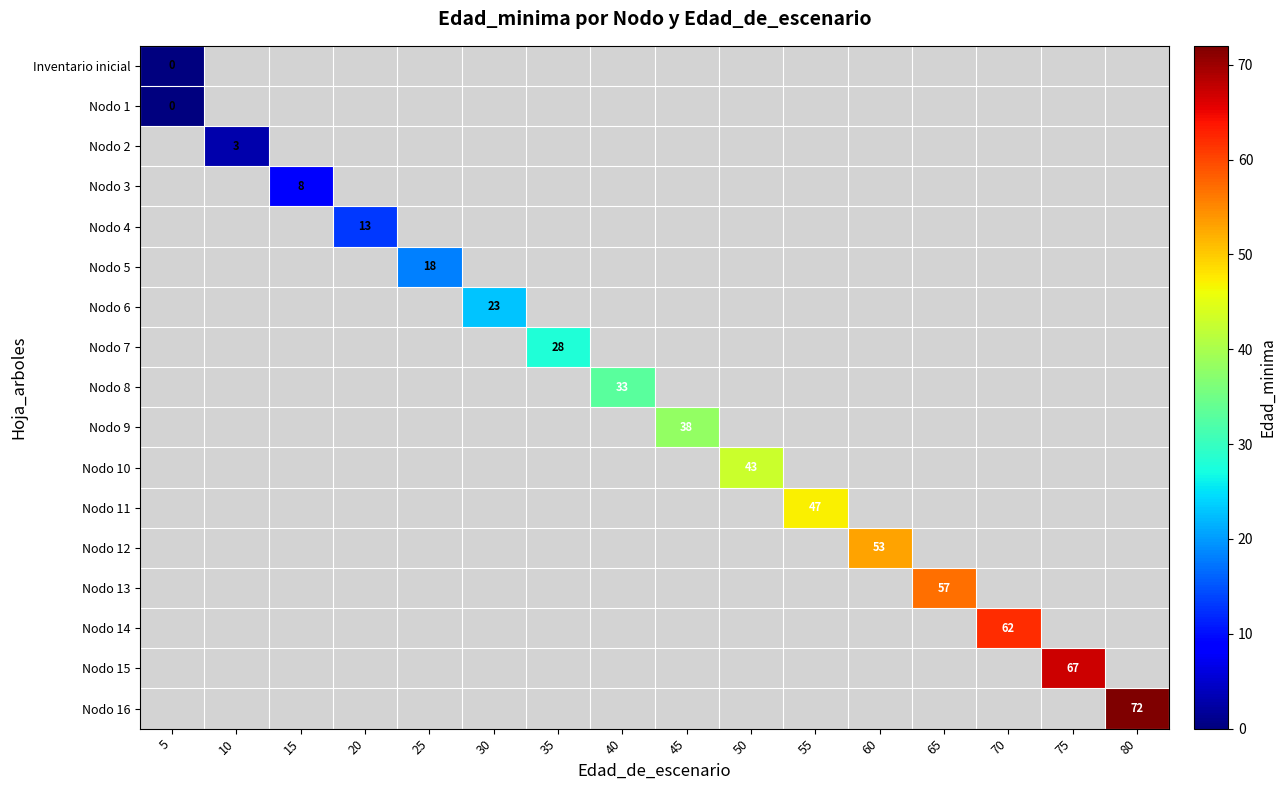

At which category is the sum across all series the highest?

80